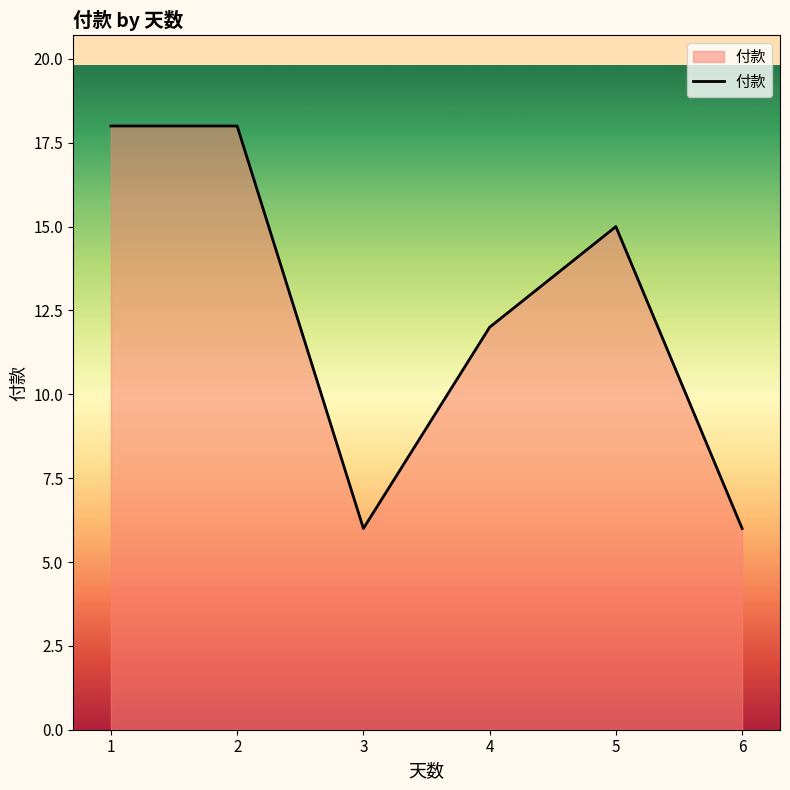

The value at 1 is 18. True or false?

True